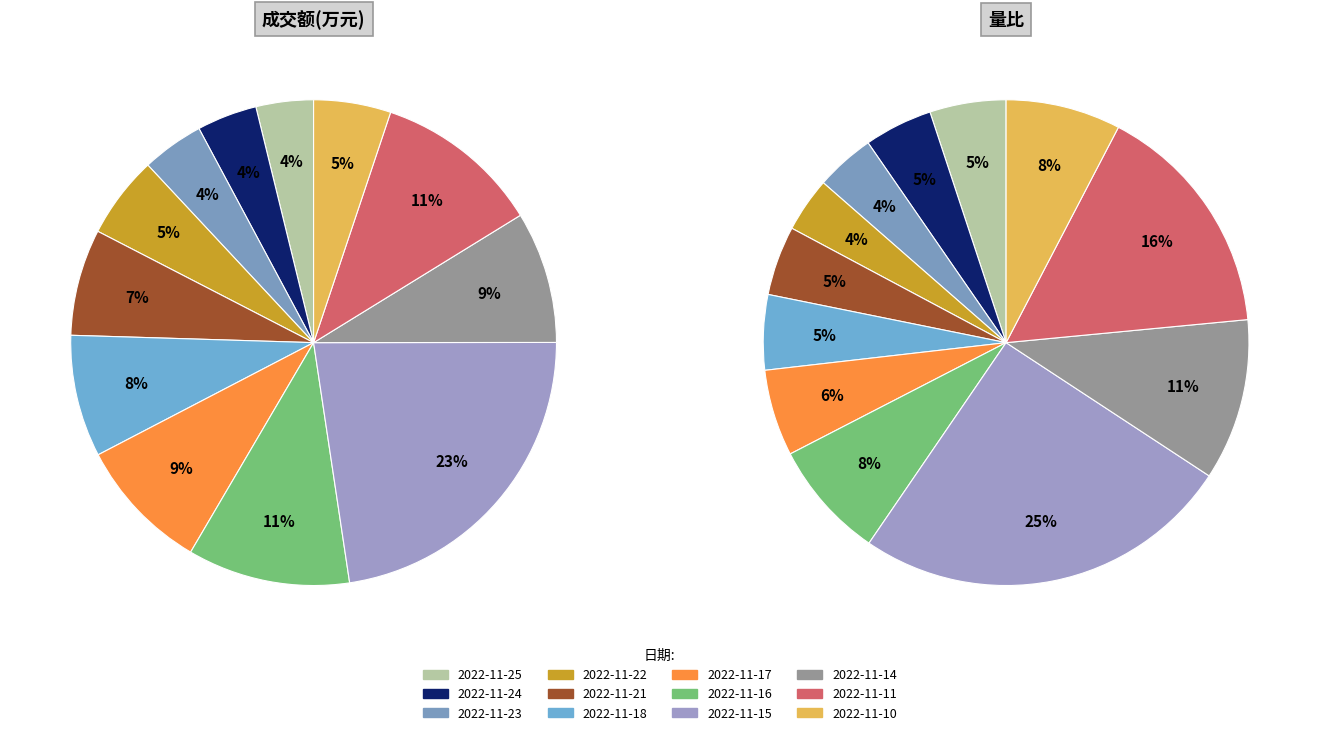

Is it true that 2022-11-24 is 5% of the pie?

True